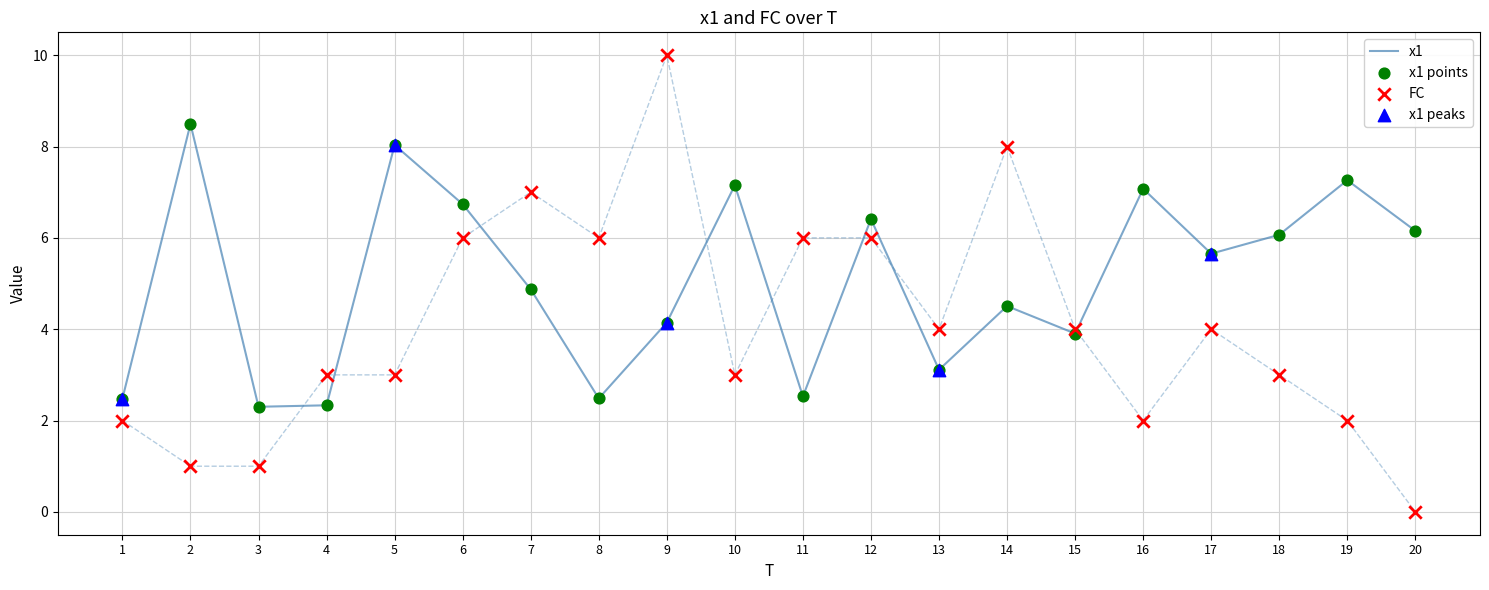

Which series reaches the maximum Y coordinate?

FC